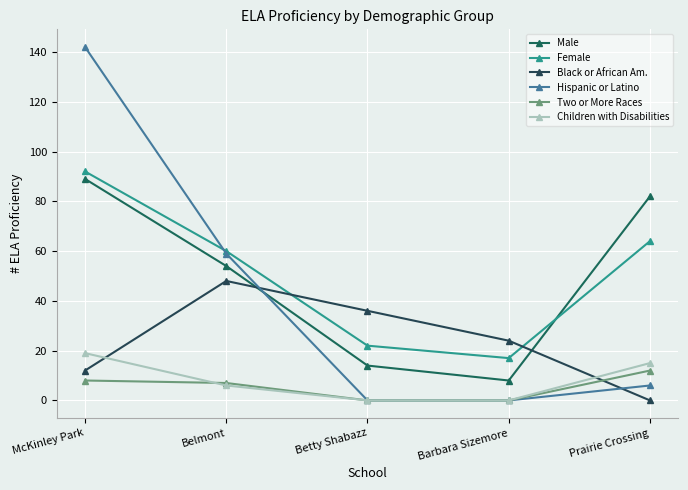

At which category does the chart reach its minimum across all series?

Prairie Crossing